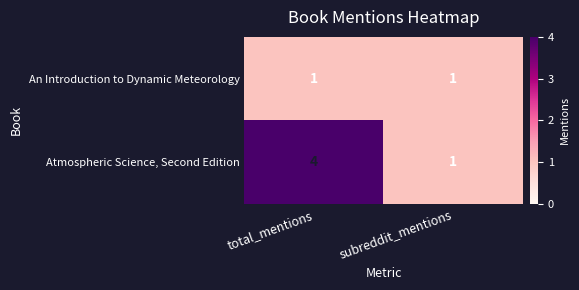

At which category is the sum across all series the highest?

total_mentions